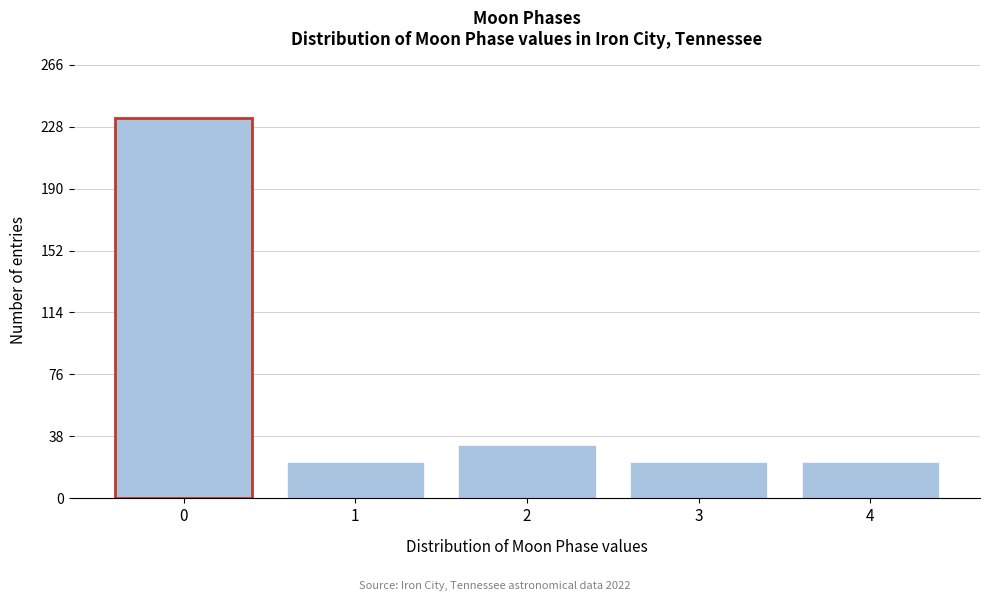

Reading right to left, transcribe all the data shown in this chart.

22	22	33	22	233